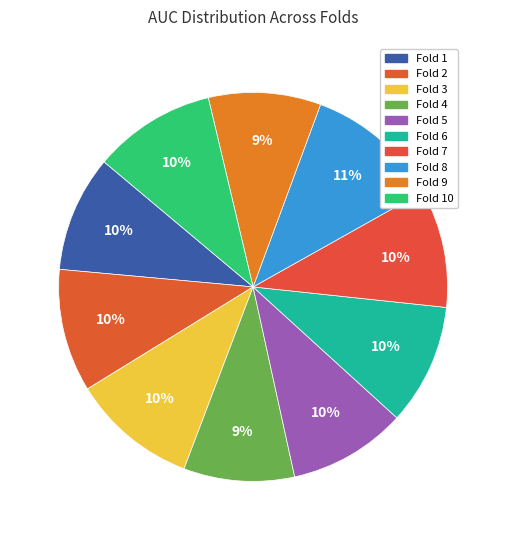

Does any single category account for the majority?

No